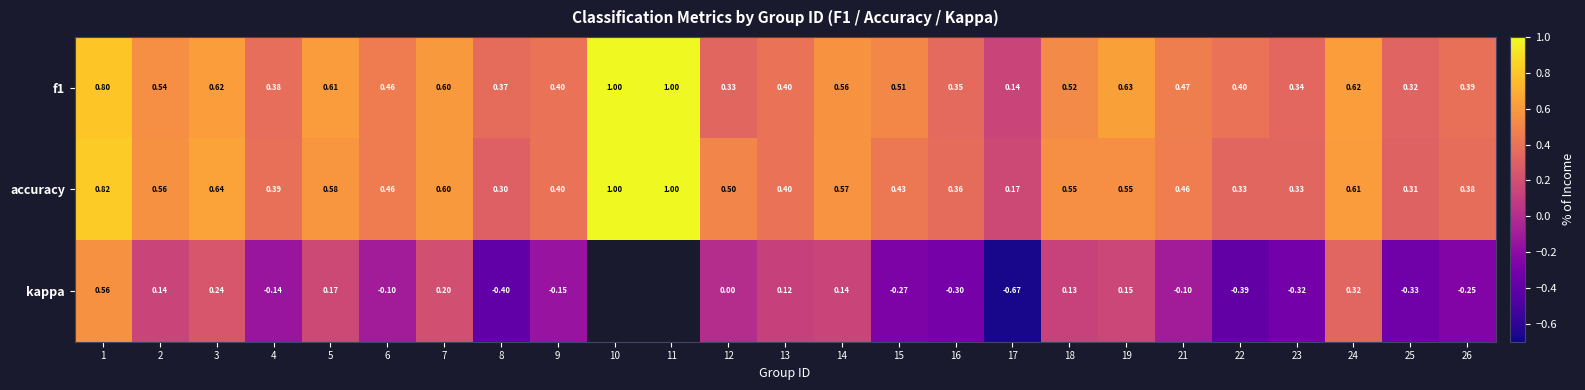

Which series changed the most between 3 and 18?

kappa